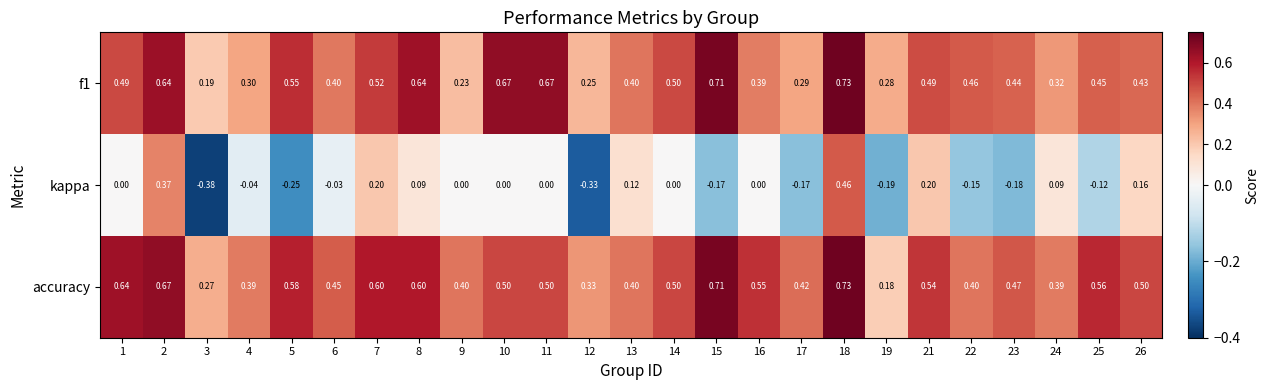

Which series changed the most between 12 and 18?

kappa